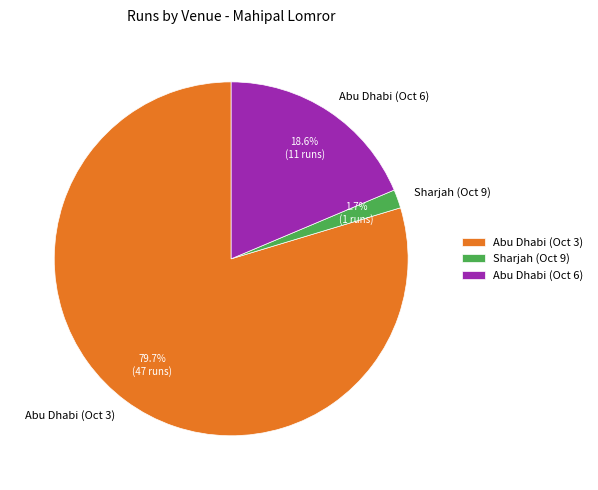

What percentage is the Abu Dhabi (Oct 3) slice, to the nearest percent?

80%